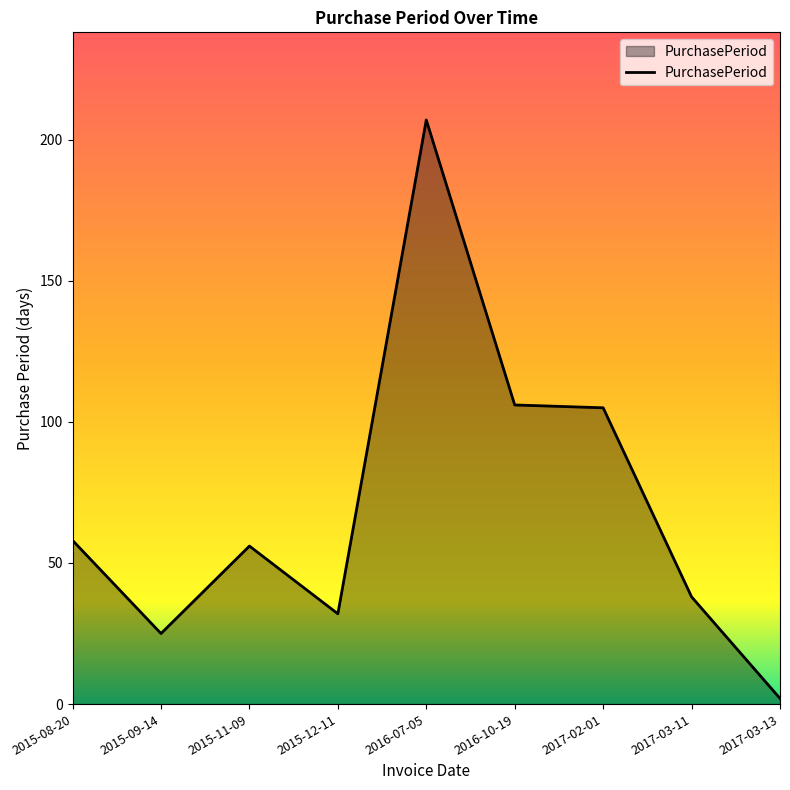

What is the change in value from 2015-08-20 to 2017-03-11?

-20